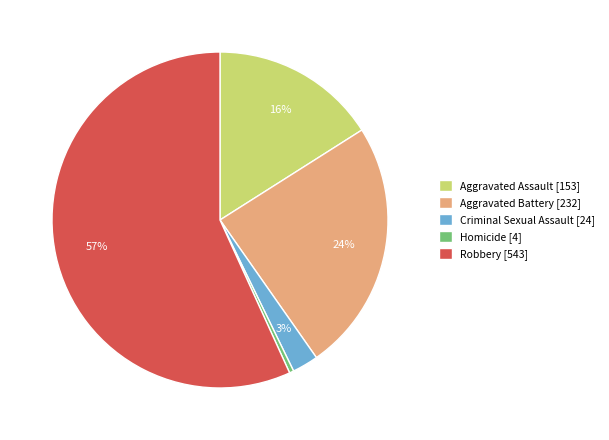

To the nearest percent, what percentage of the pie is Robbery?

57%